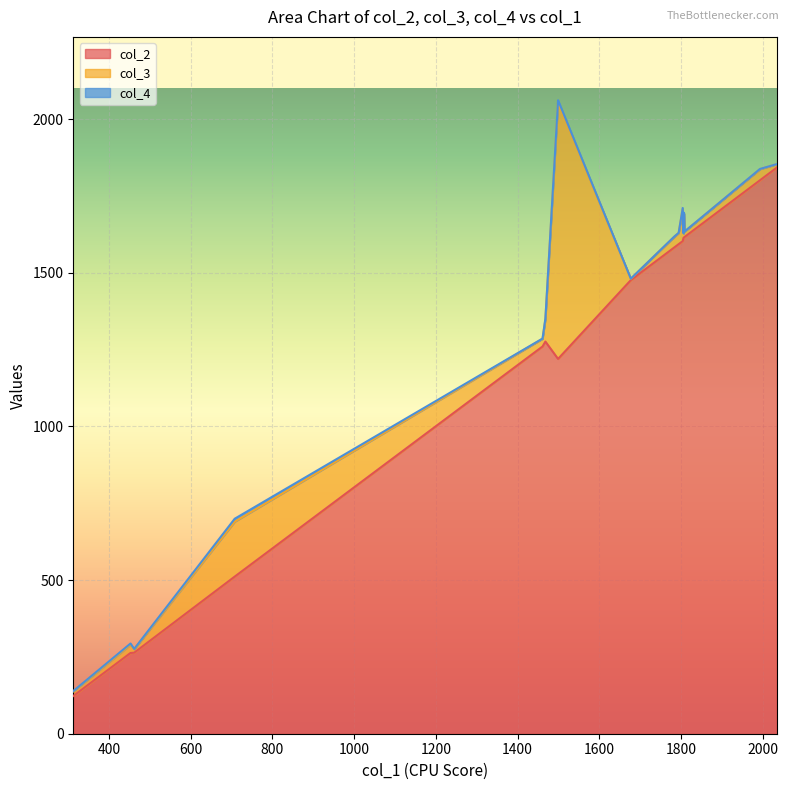

What is the maximum value for col_2?

1842.3